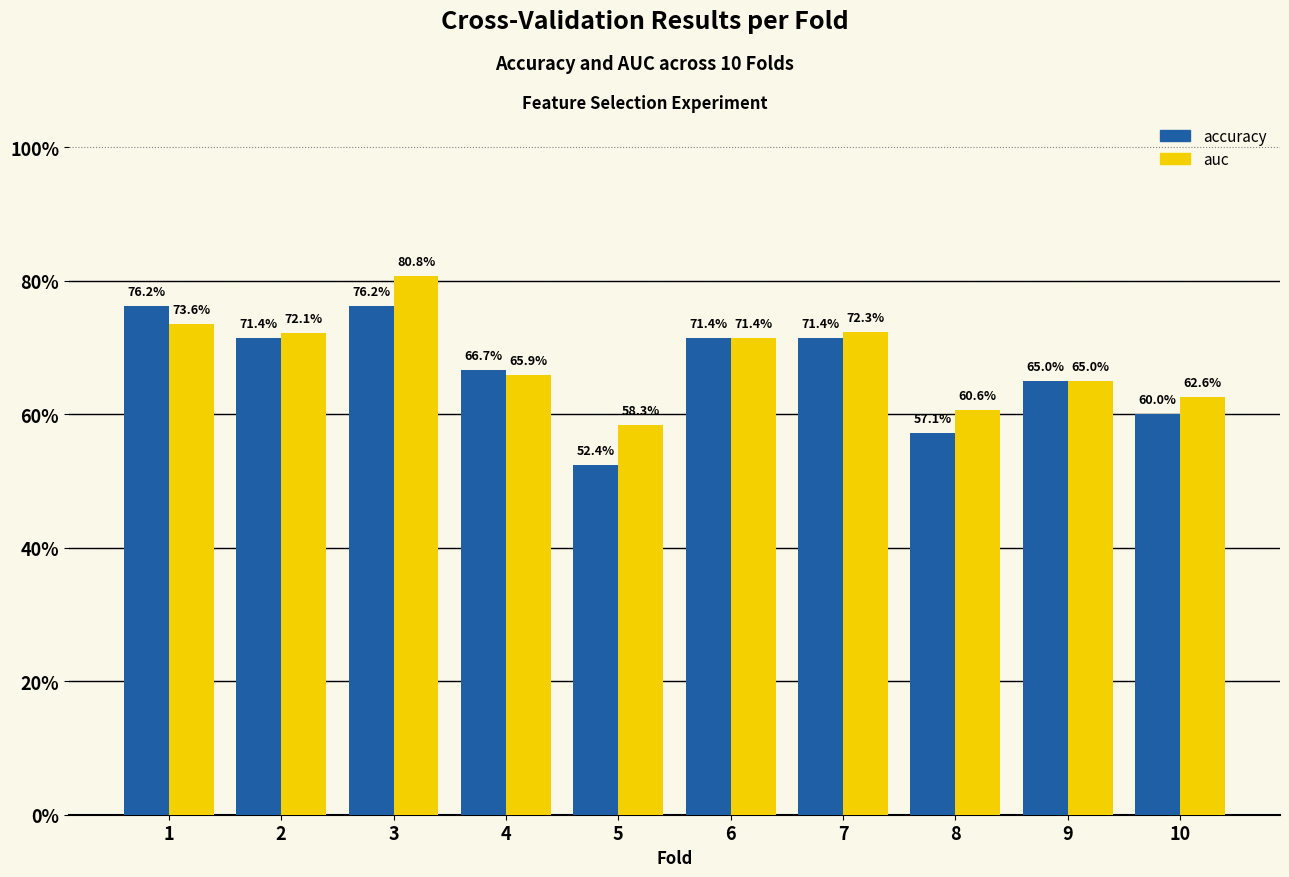

True or false: auc has a value of 0.7 at 6.

True